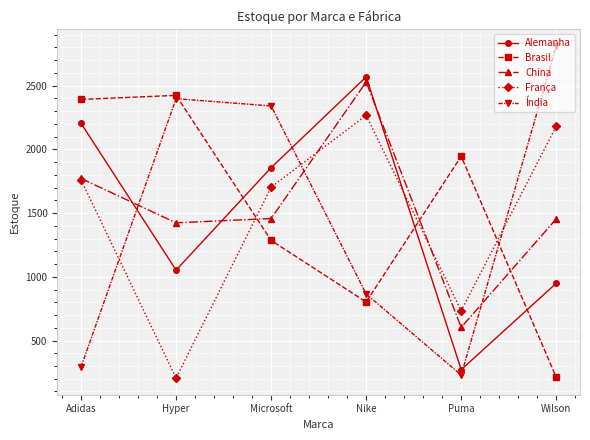

List the series in order of their peak value, highest first.

Índia, Alemanha, China, Brasil, França